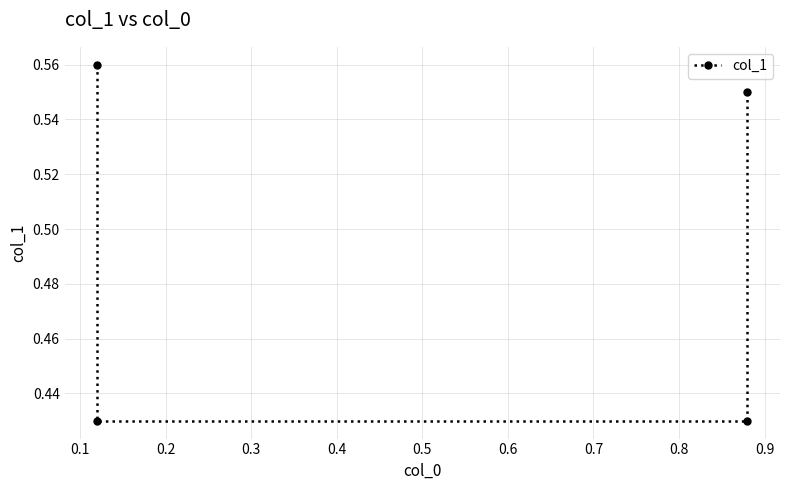

What is the maximum value shown in the chart?

0.6